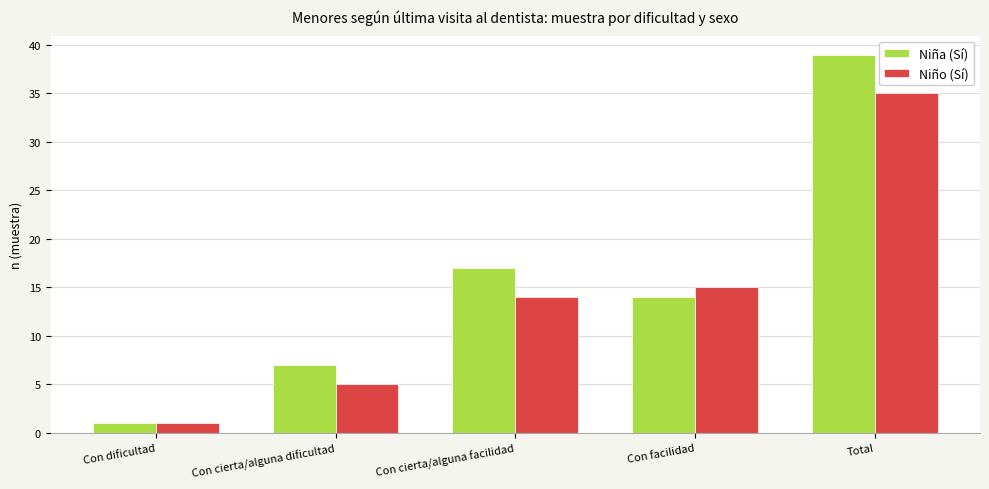

Between Con dificultad and Con facilidad, which series saw the biggest shift?

Niño (Sí)